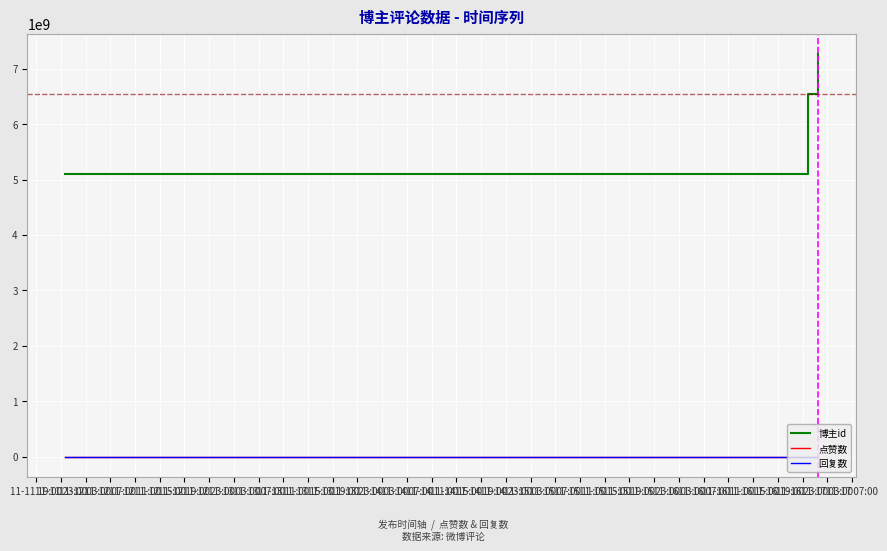

What is the label of the 1st point from the left?

11-11 19:00